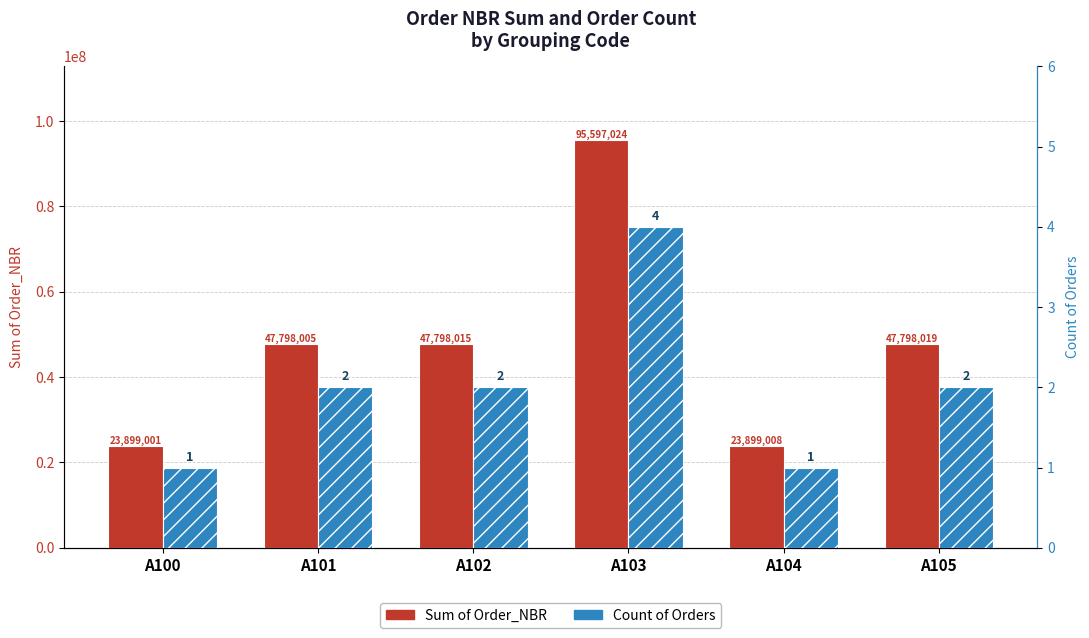

Between A102 and A100, which is larger?

A102